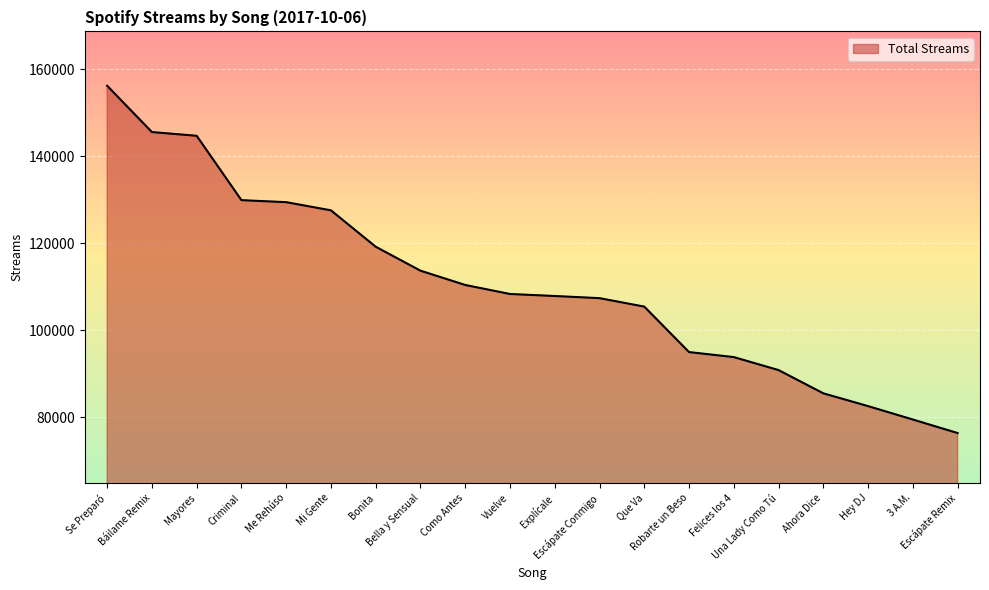

Does the chart have visible grid lines?

Yes